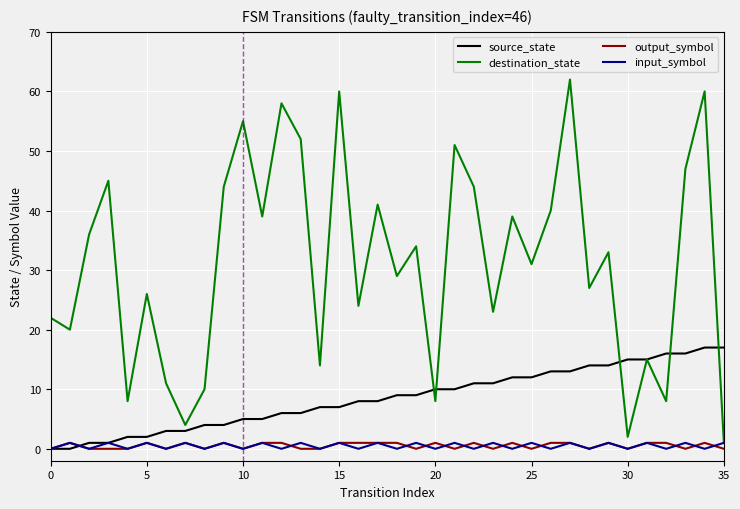

How many lines are shown in the chart?

4